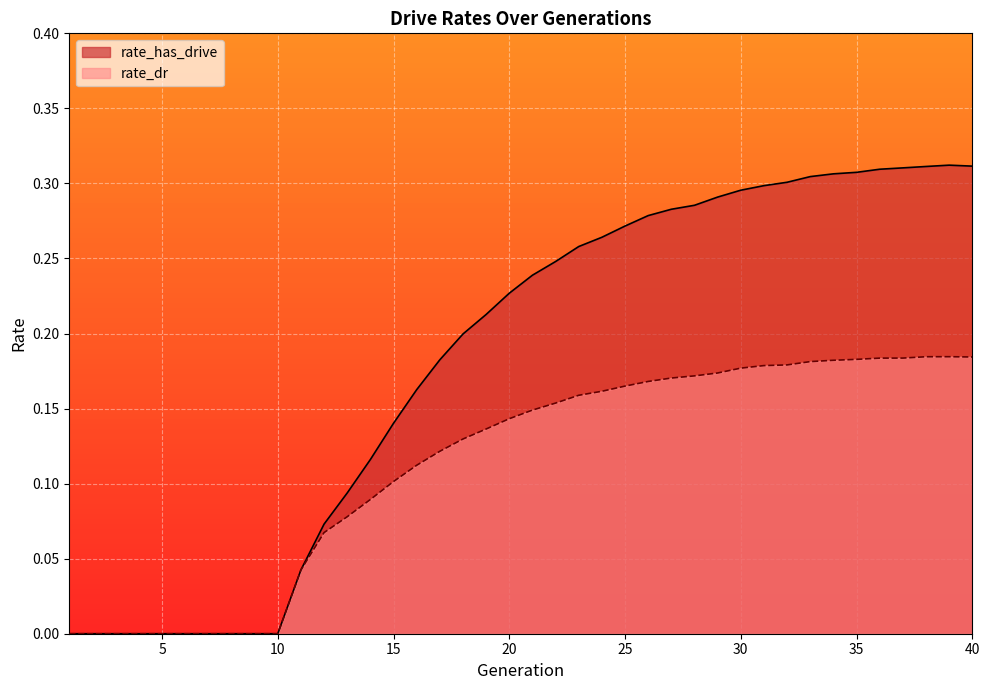

True or false: rate_has_drive and rate_dr intersect in this chart.

False